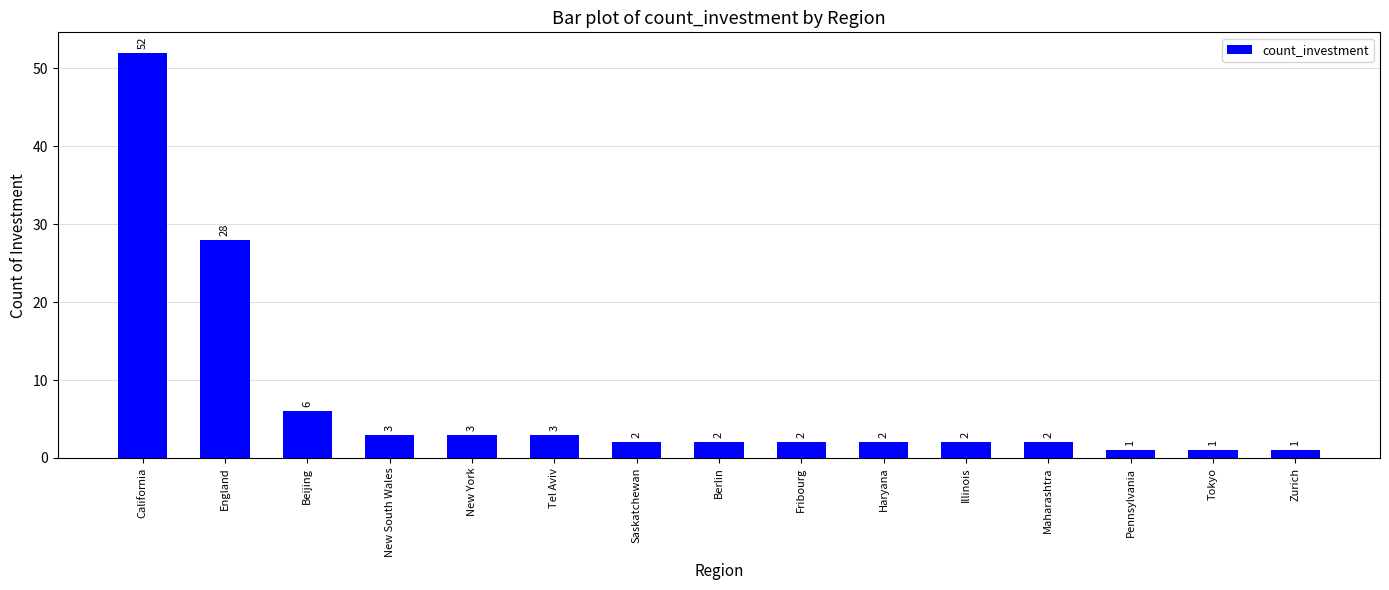

Are the bars grouped side by side (vs. stacked)?

No